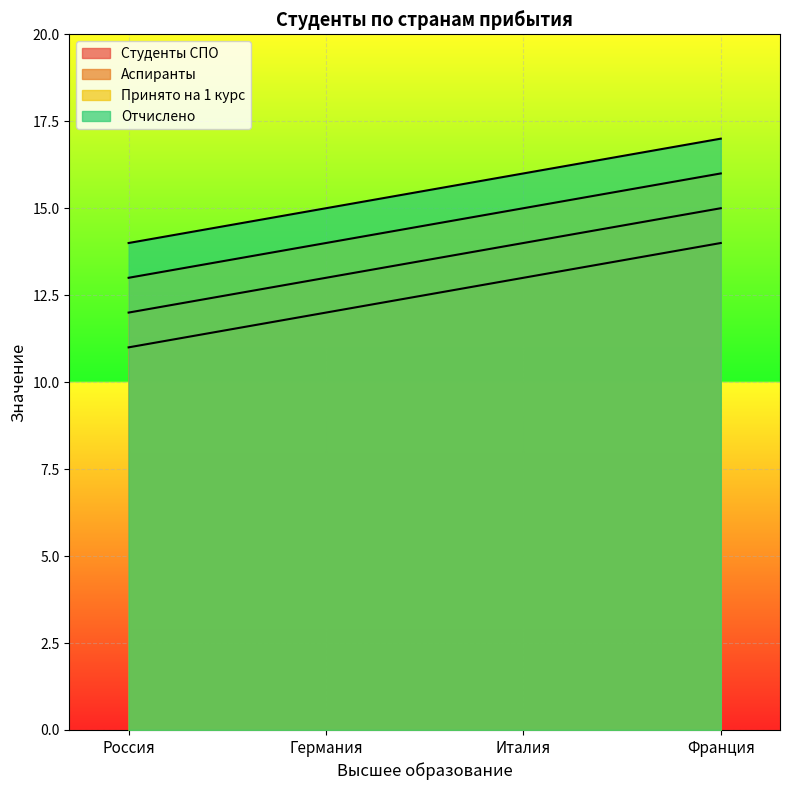

At which label does Отчислено first exceed 16?

Франция